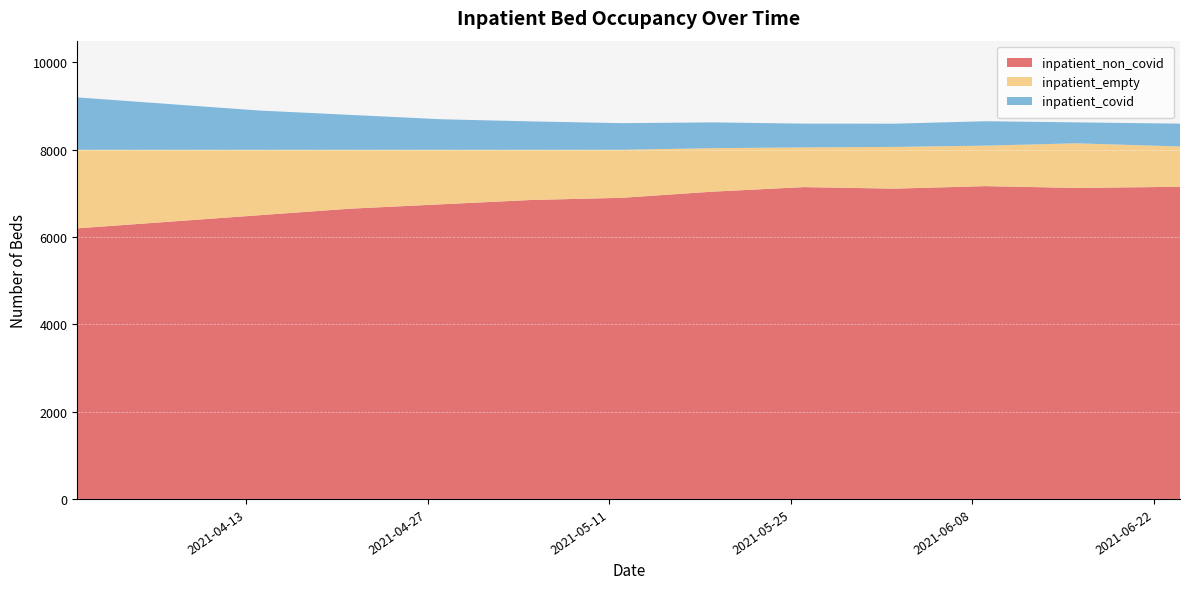

Reading right to left, list all the values displayed in this chart.

inpatient_non_covid: 2021-06-24=7152	2021-06-16=7126	2021-06-09=7167	2021-06-02=7110	2021-05-26=7145	2021-05-19=7041	2021-05-12=6900	2021-05-05=6850	2021-04-28=6750	2021-04-21=6650	2021-04-14=6500	2021-04-07=6350	2021-03-31=6200
inpatient_empty: 2021-06-24=924	2021-06-16=1022	2021-06-09=928	2021-06-02=956	2021-05-26=909	2021-05-19=996	2021-05-12=1100	2021-05-05=1150	2021-04-28=1250	2021-04-21=1350	2021-04-14=1500	2021-04-07=1650	2021-03-31=1800
inpatient_covid: 2021-06-24=523	2021-06-16=480	2021-06-09=559	2021-06-02=532	2021-05-26=545	2021-05-19=591	2021-05-12=610	2021-05-05=650	2021-04-28=700	2021-04-21=800	2021-04-14=900	2021-04-07=1050	2021-03-31=1200